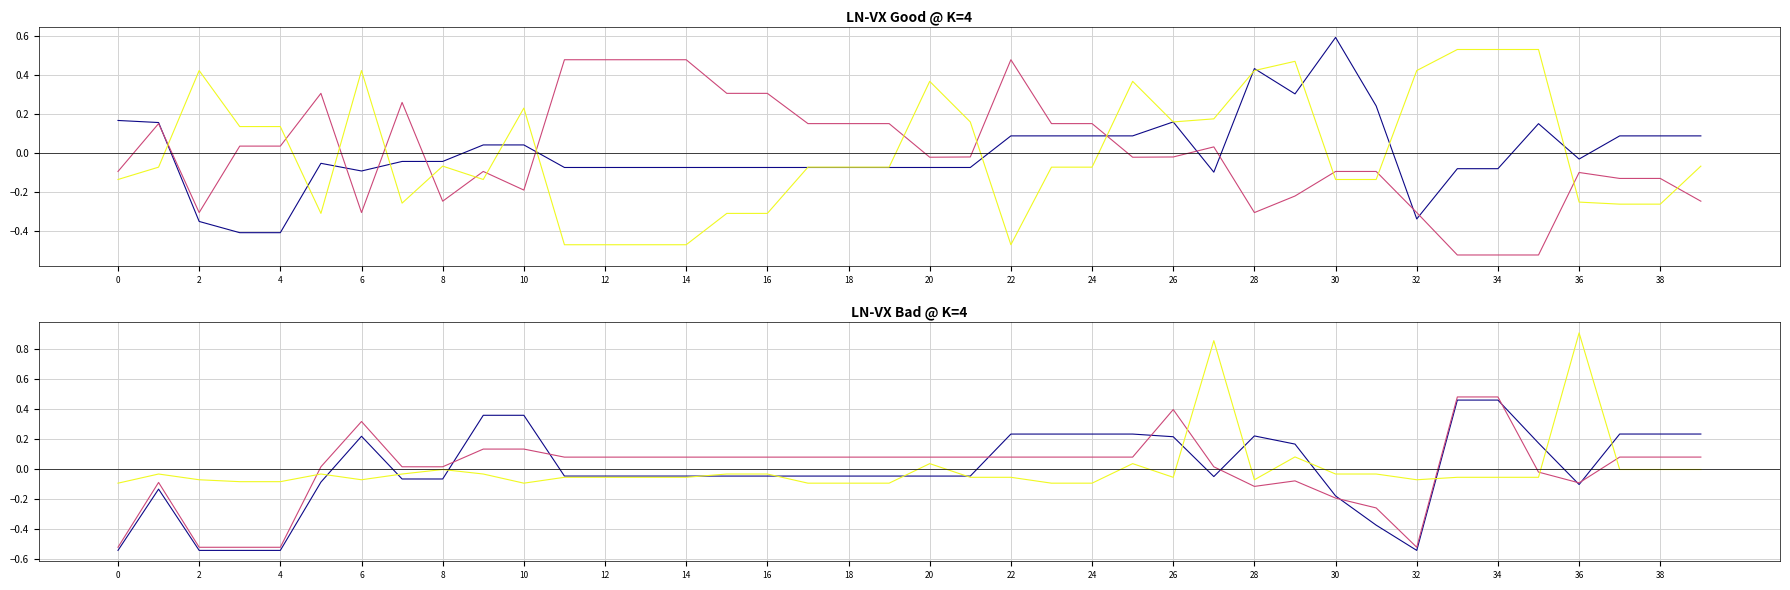

How many interior local valleys does the CTR series have?

5